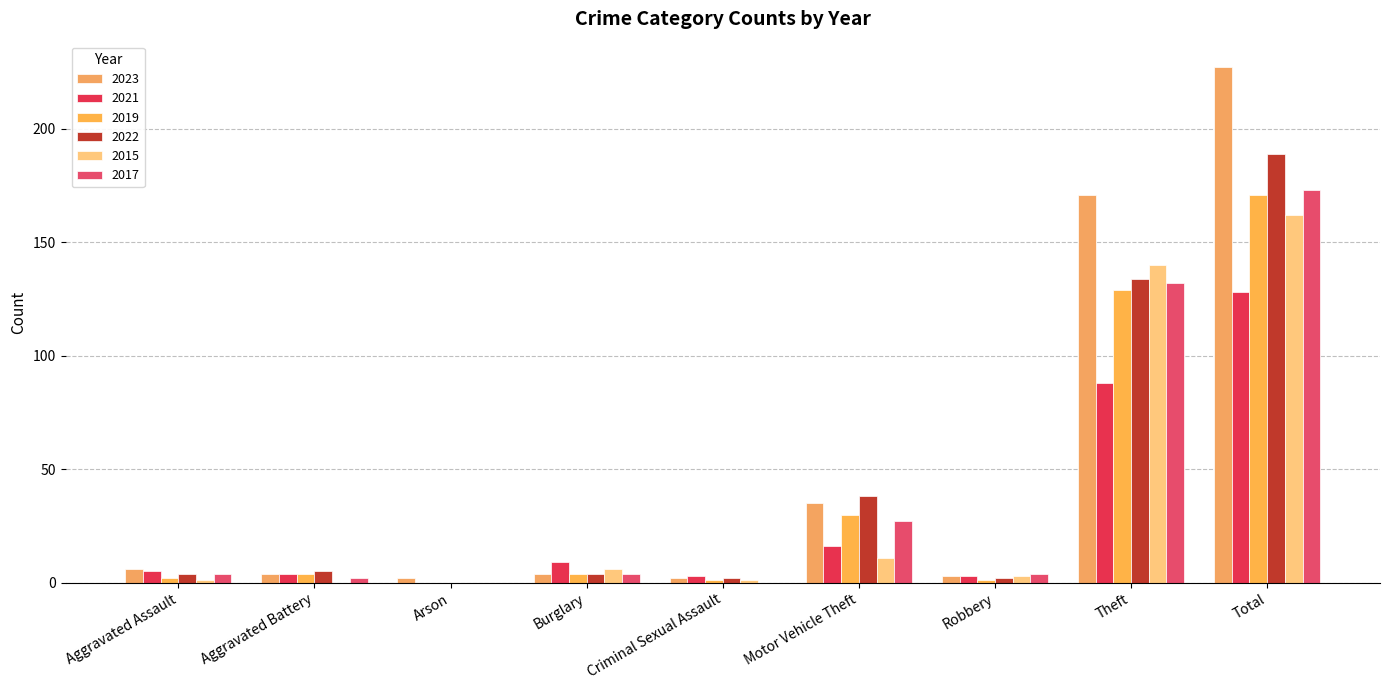

At which label is 2022 closest to 94?

Theft